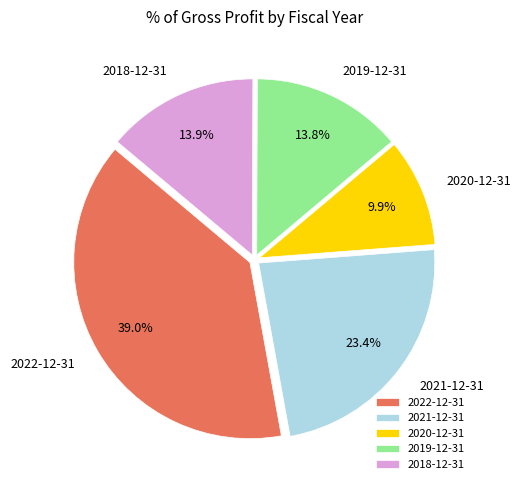

Is 2021-12-31 the majority of the pie?

No